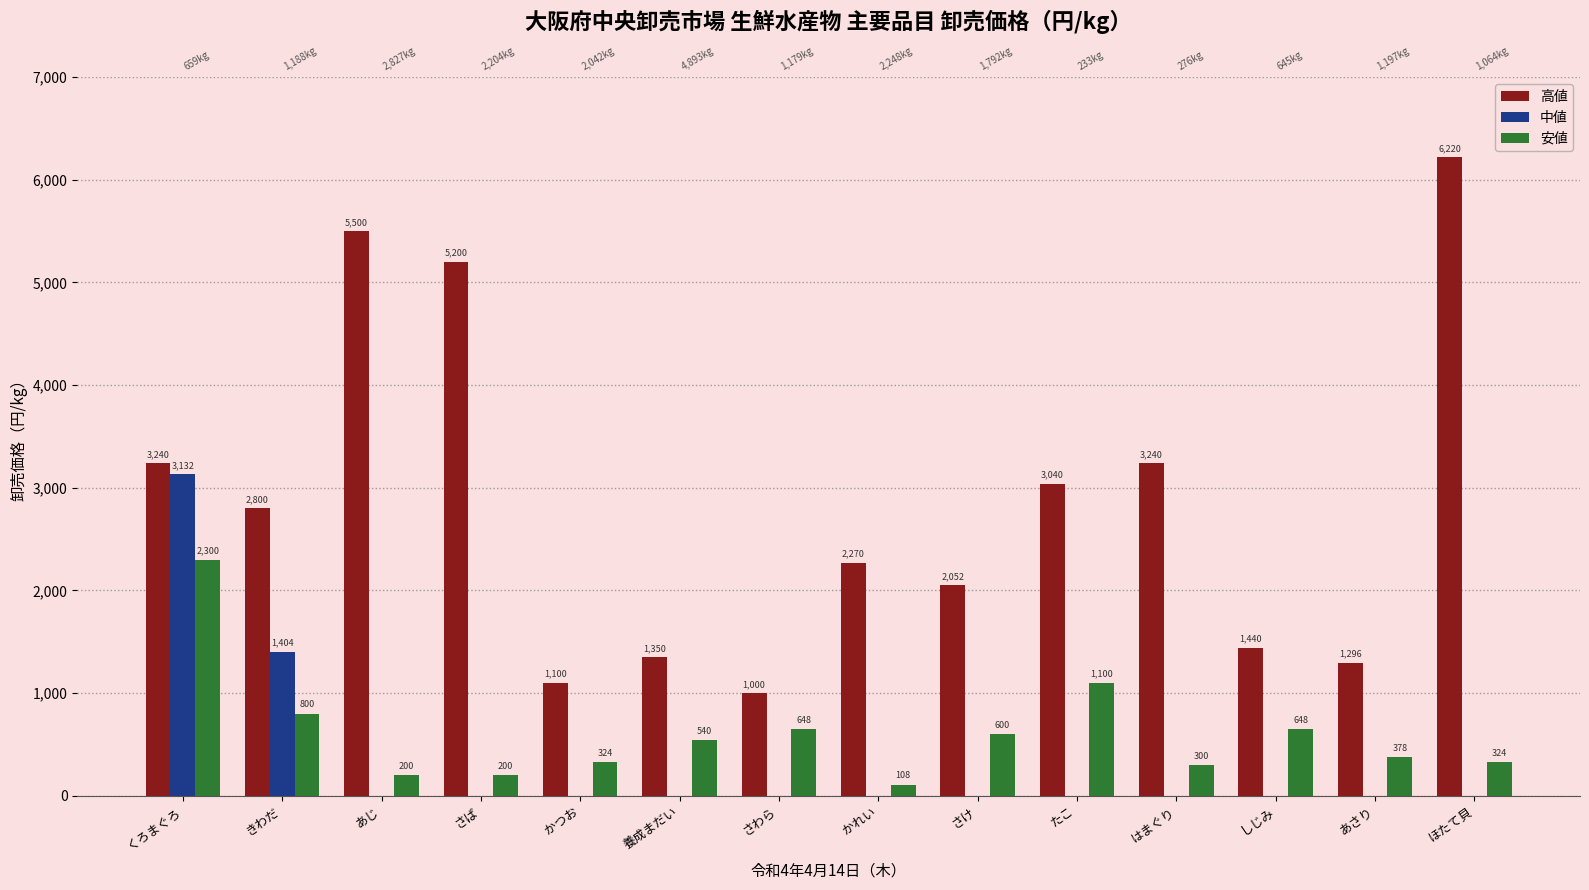

How many bars are there in total?

42